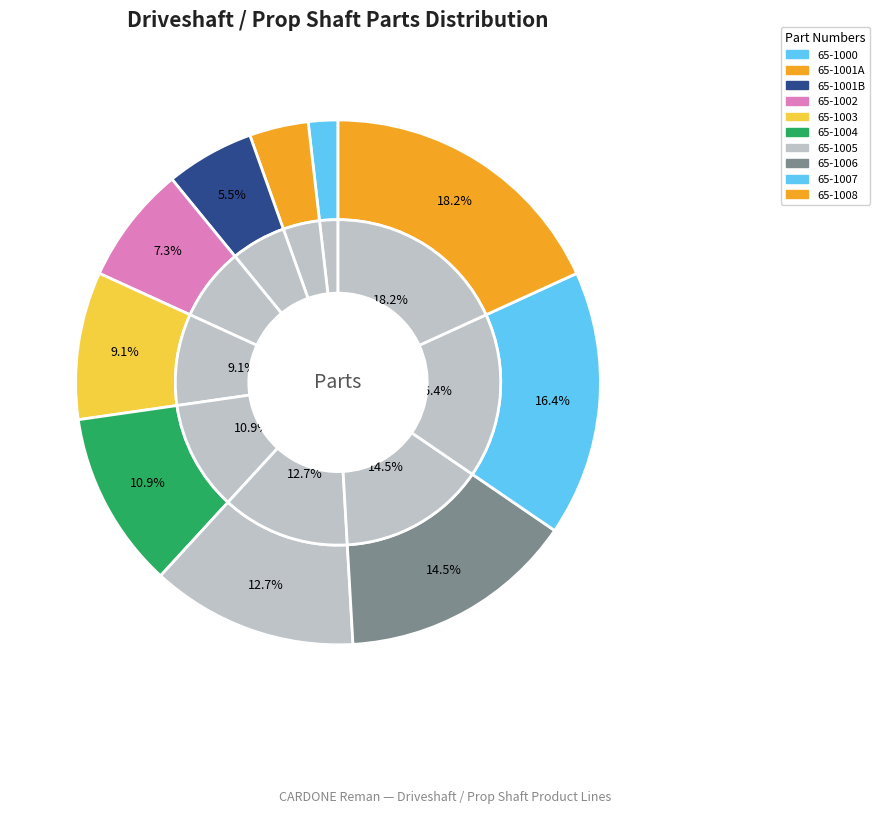

Approximately how many times larger is the value at 65-1004 compared to 65-1001B?

2.0